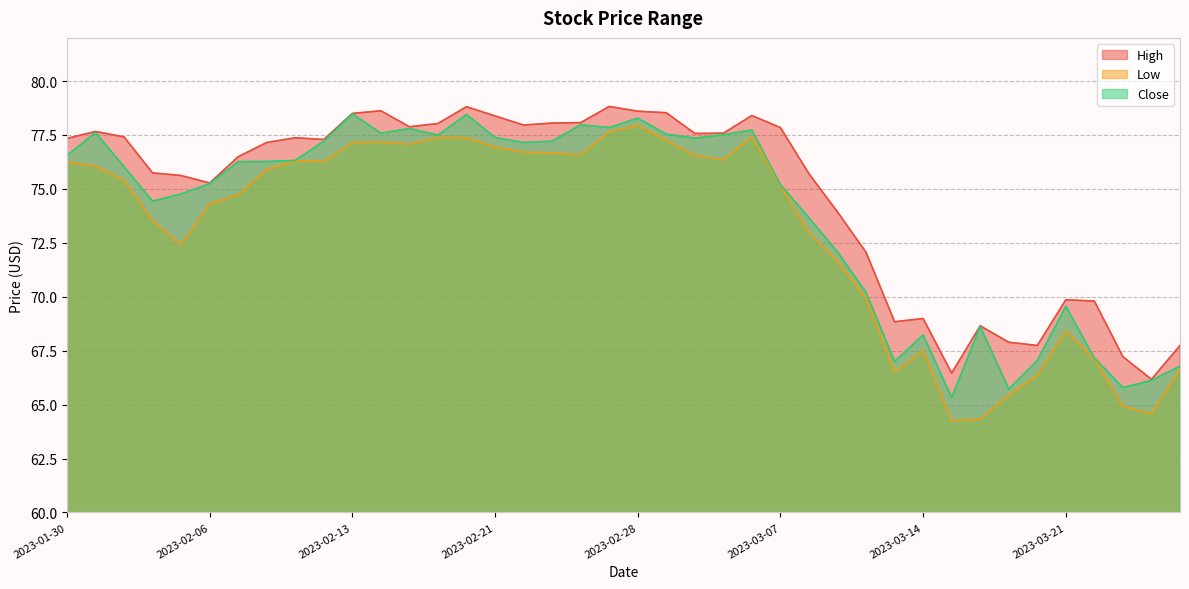

Is it true that Low equals 76.9 at 2023-02-21?

True